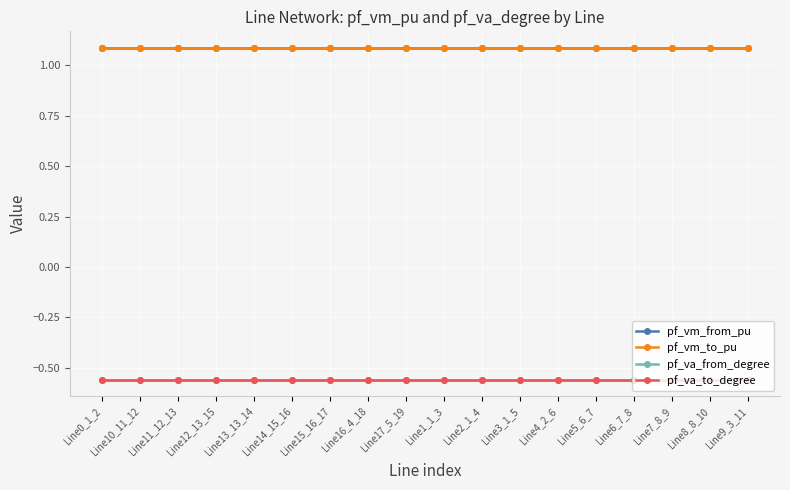

What is the sum of the pf_vm_from_pu values at Line5_6_7 and Line2_1_4?

2.2